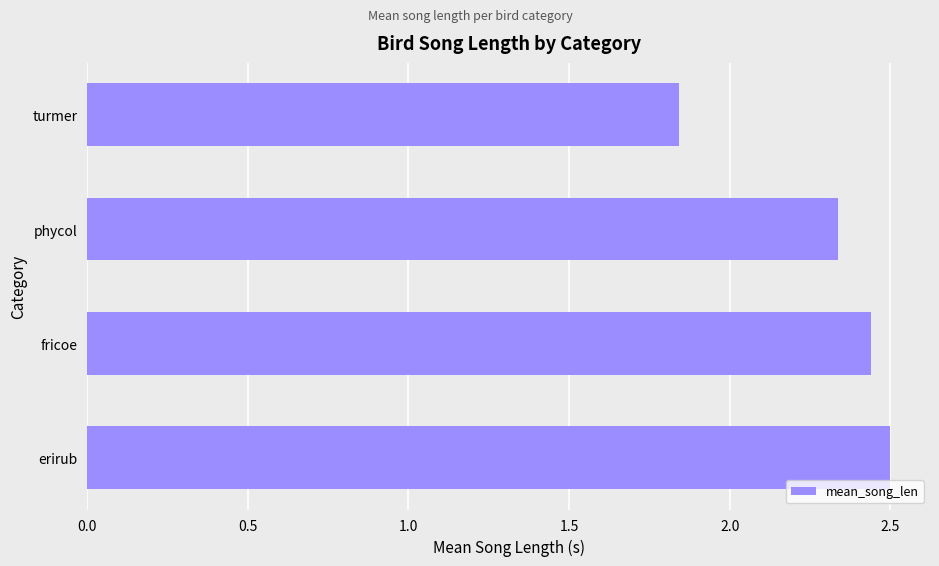

Where is the data nearest to the value 2?

turmer